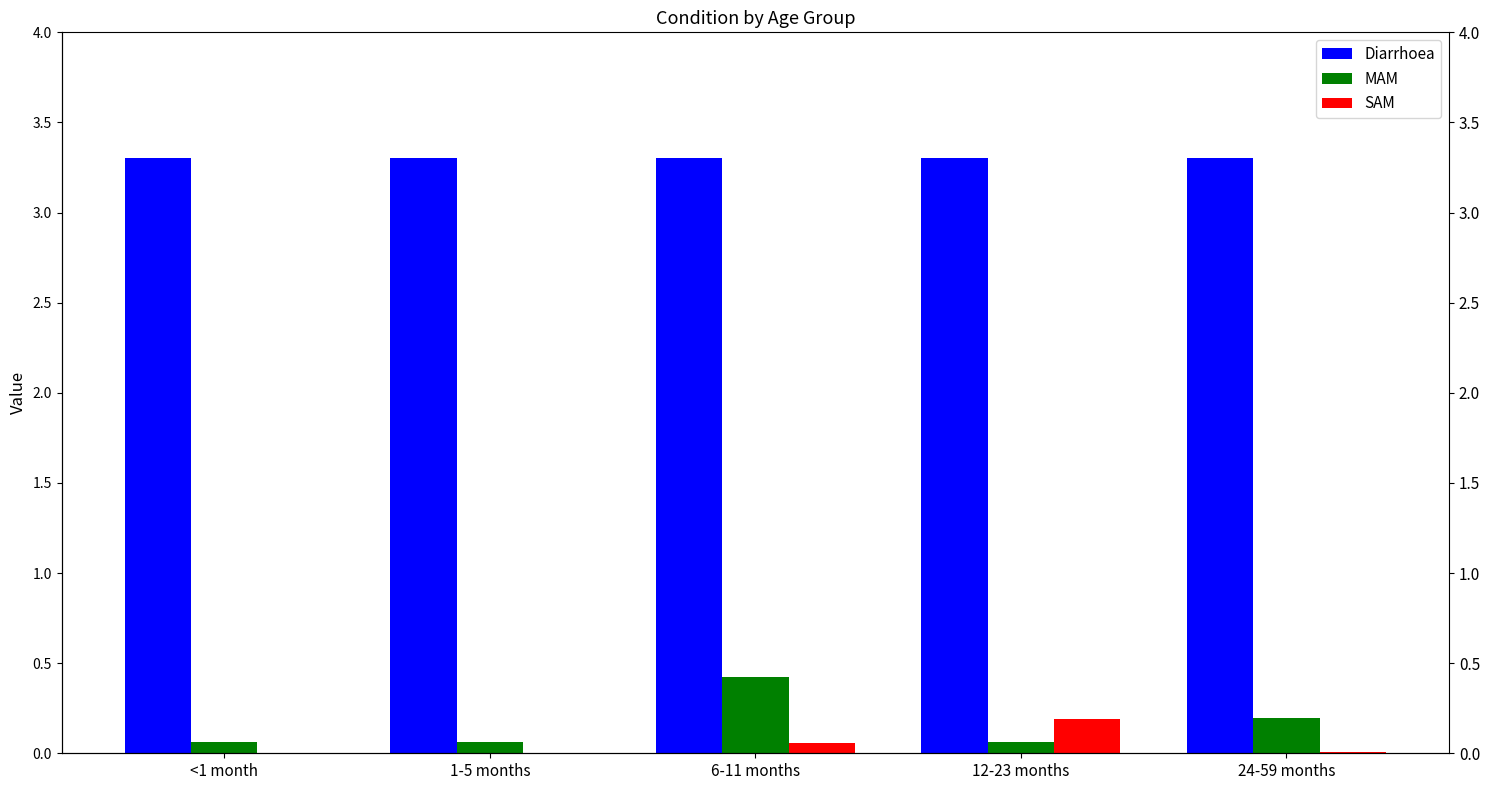

The MAM series shows 0.0 at <1 month. True or false?

False